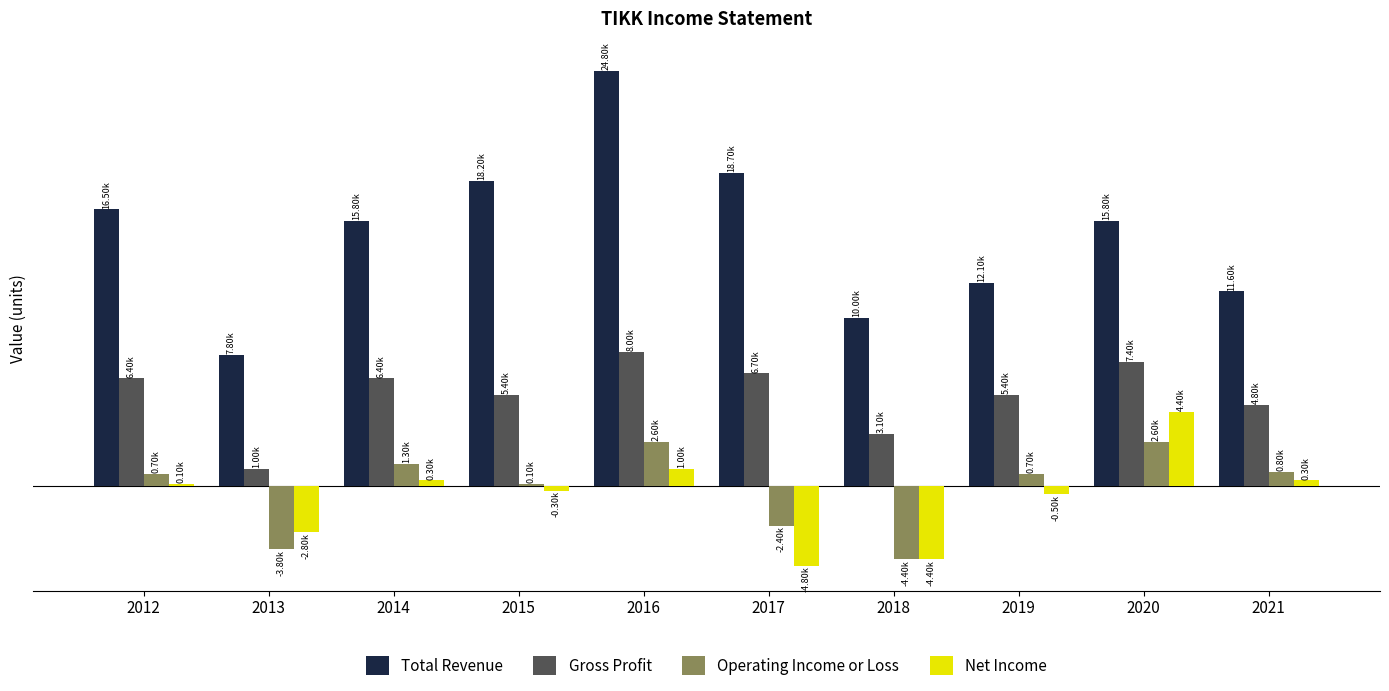

At which label does Operating Income or Loss first exceed 700?

2014